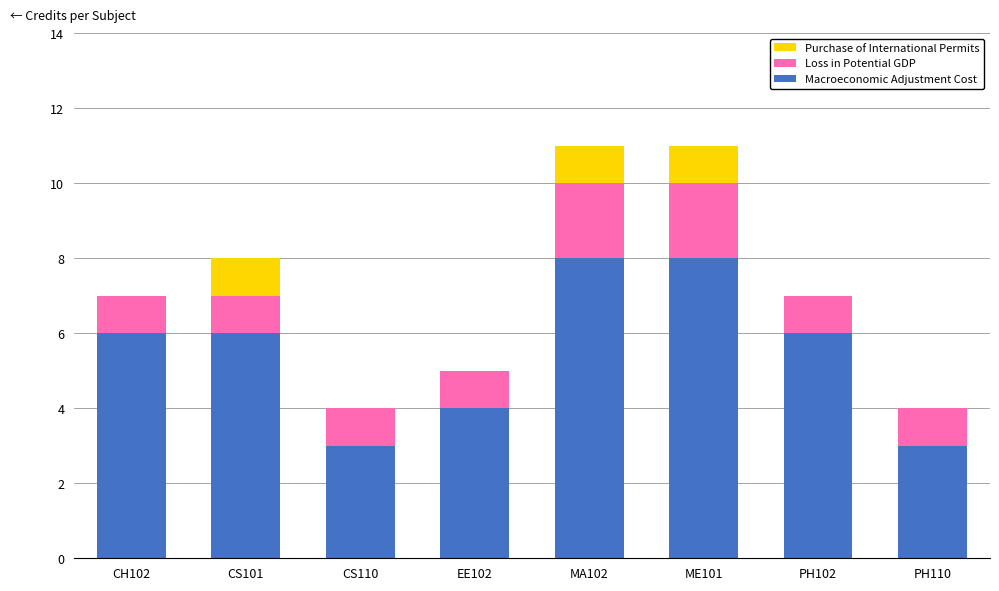

Reading left to right, list the values for the Macroeconomic Adjustment Cost series.

CH102=6	CS101=6	CS110=3	EE102=4	MA102=8	ME101=8	PH102=6	PH110=3